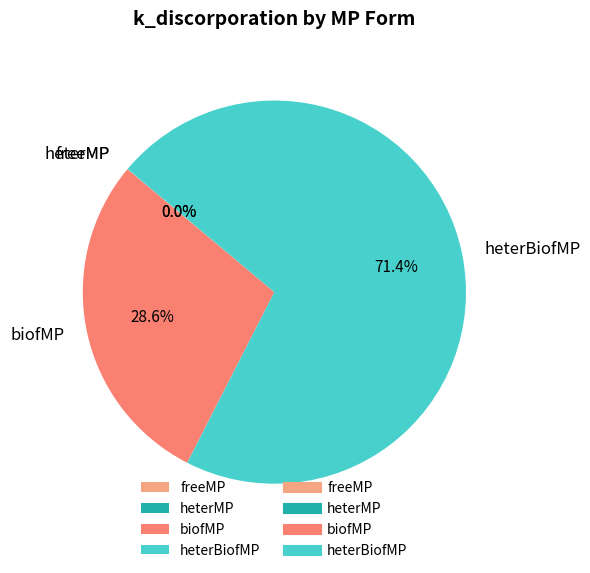

Is it true that biofMP is 18% of the pie?

False